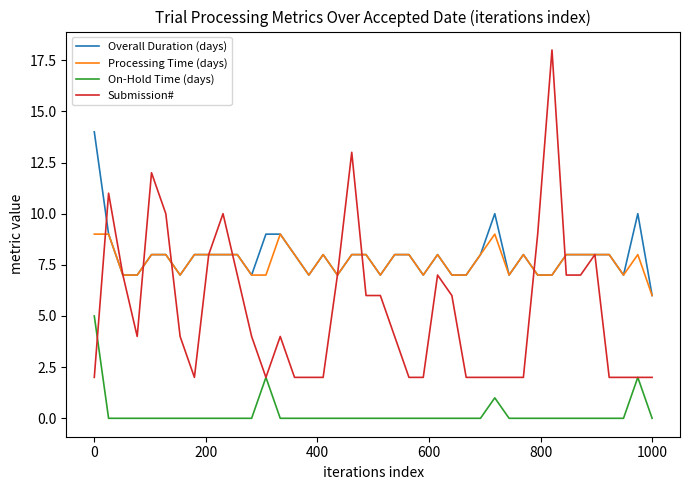

What is the greatest value displayed?

18